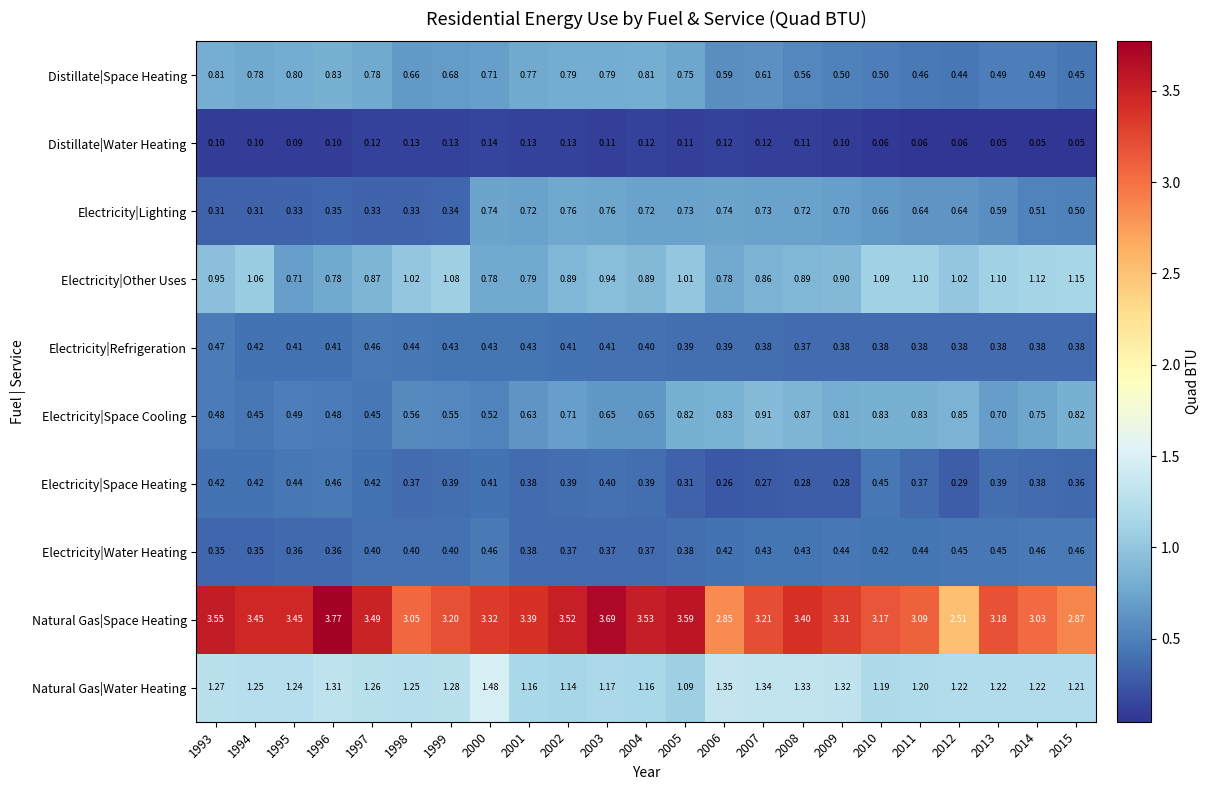

At 2009, list the series in order from smallest to largest.

Distillate|Water Heating, Electricity|Space Heating, Electricity|Refrigeration, Electricity|Water Heating, Distillate|Space Heating, Electricity|Lighting, Electricity|Space Cooling, Electricity|Other Uses, Natural Gas|Water Heating, Natural Gas|Space Heating